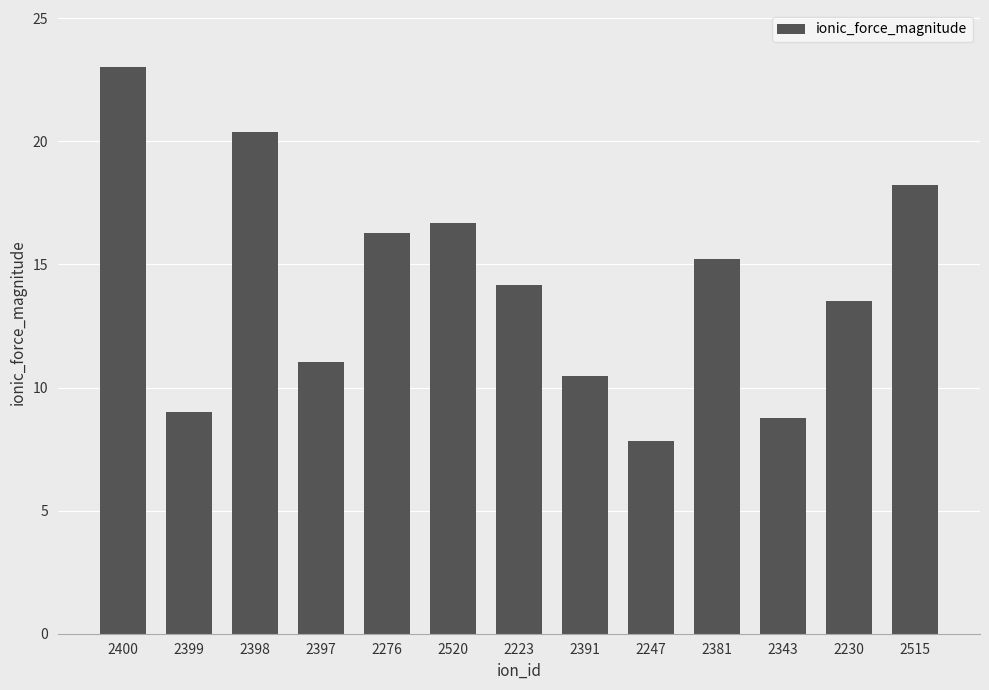

What is the value of the 12th bar from the left?

13.5